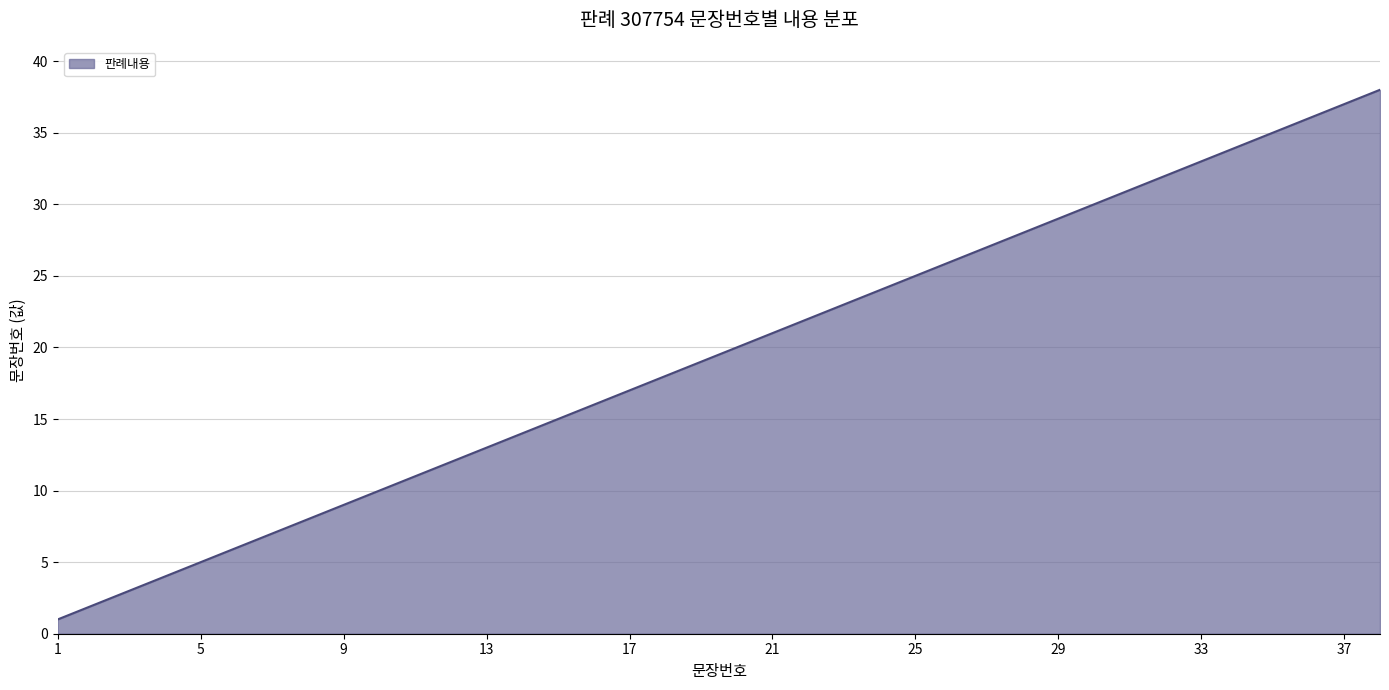

What is the difference between the maximum and minimum values?

37